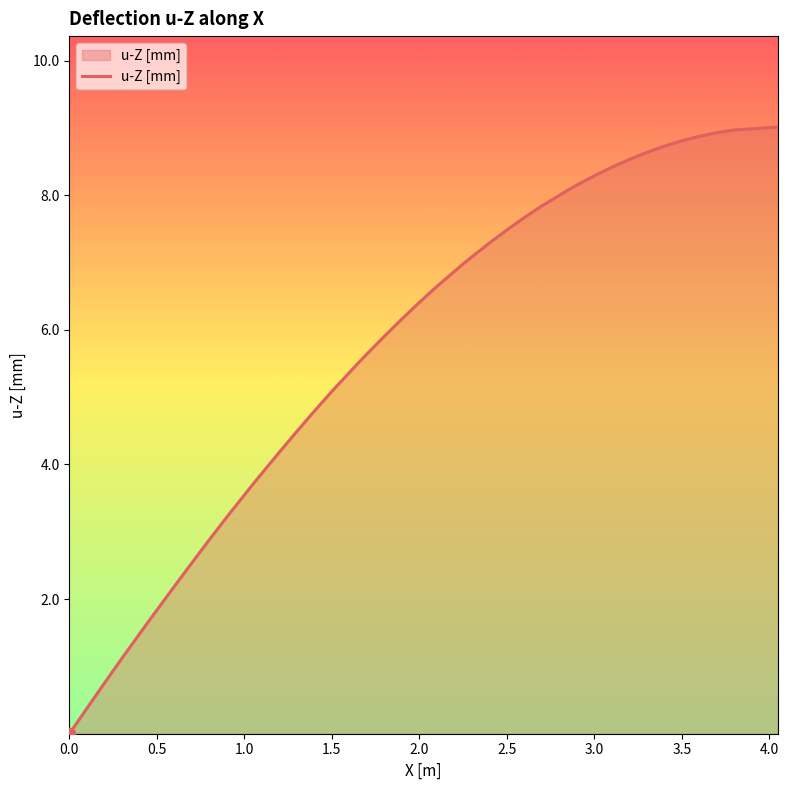

What is the difference between the maximum and minimum values?

9.0